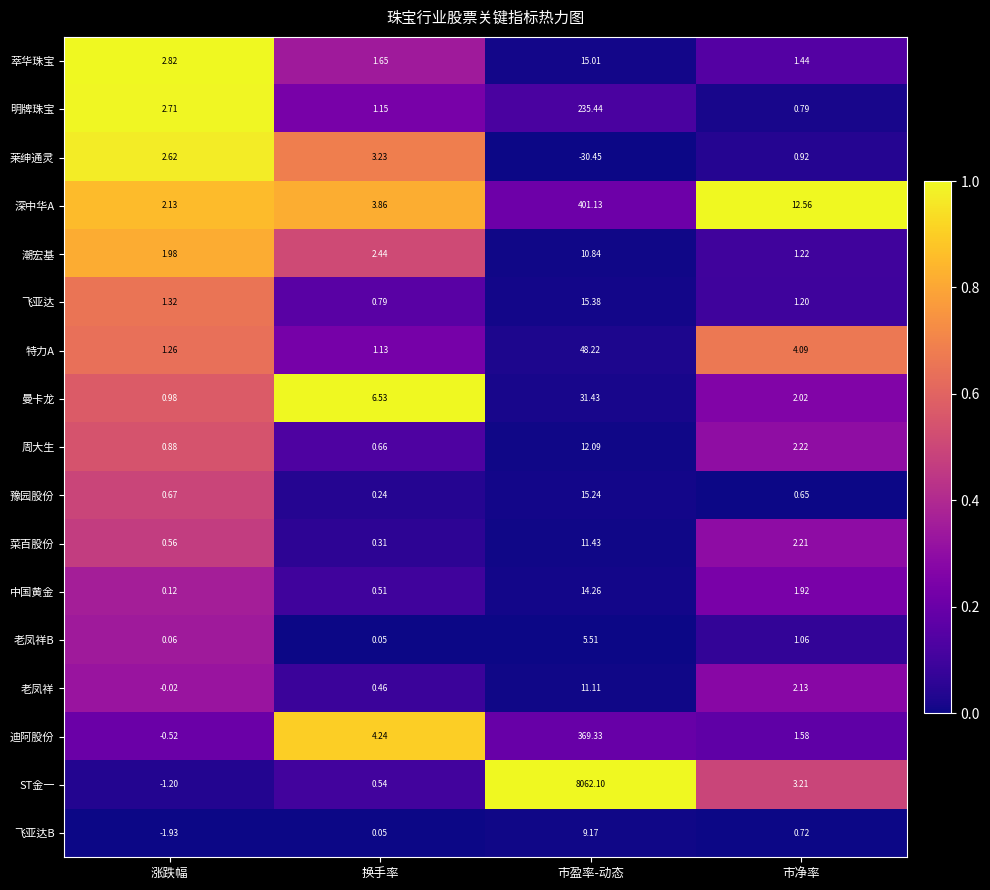

What is the maximum value shown in the chart?

8062.1